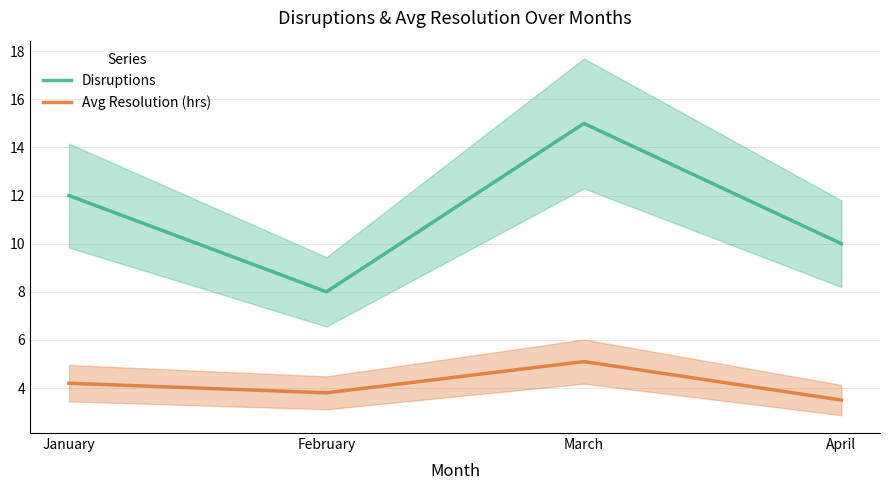

Reading left to right, transcribe all the data shown in this chart.

Disruptions: 12.0	8.0	15.0	10.0
Avg Resolution (hrs): 4.2	3.8	5.1	3.5